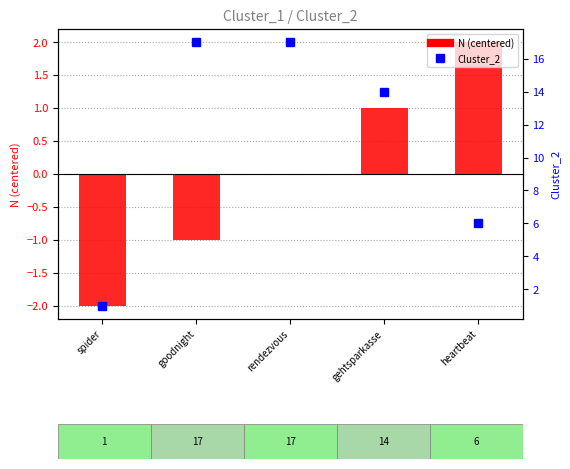

Which category has the highest value in the N (centered) series?

heartbeat